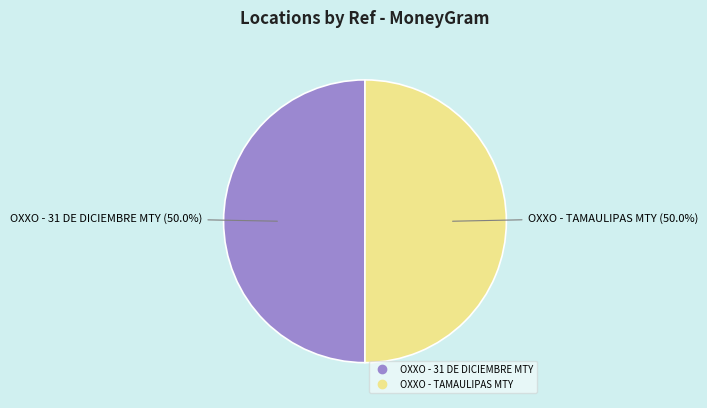

What percentage is the OXXO - 31 DE DICIEMBRE MTY slice, to the nearest percent?

50%